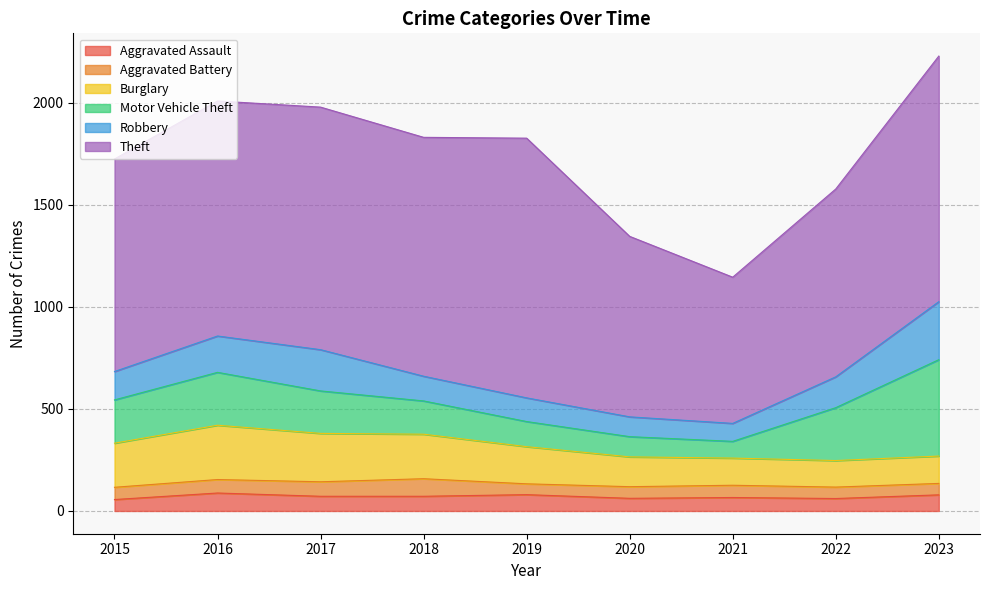

What is the total value across all series at 2023?

2228